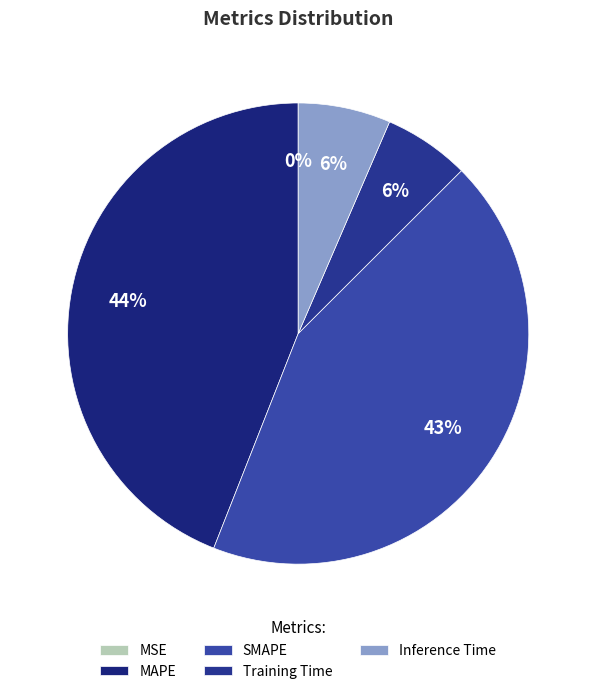

Which slice is the largest?

MAPE